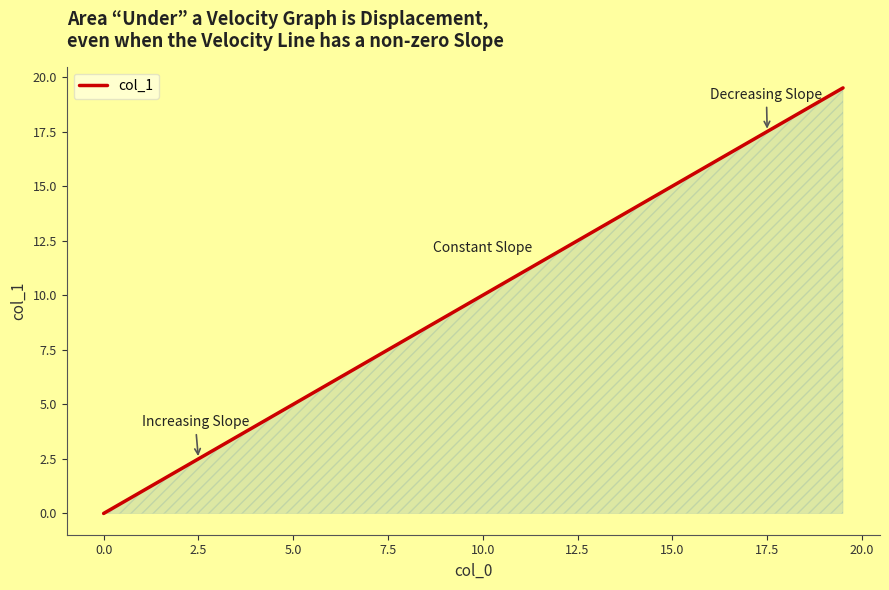

What is the maximum value shown in the chart?

19.5